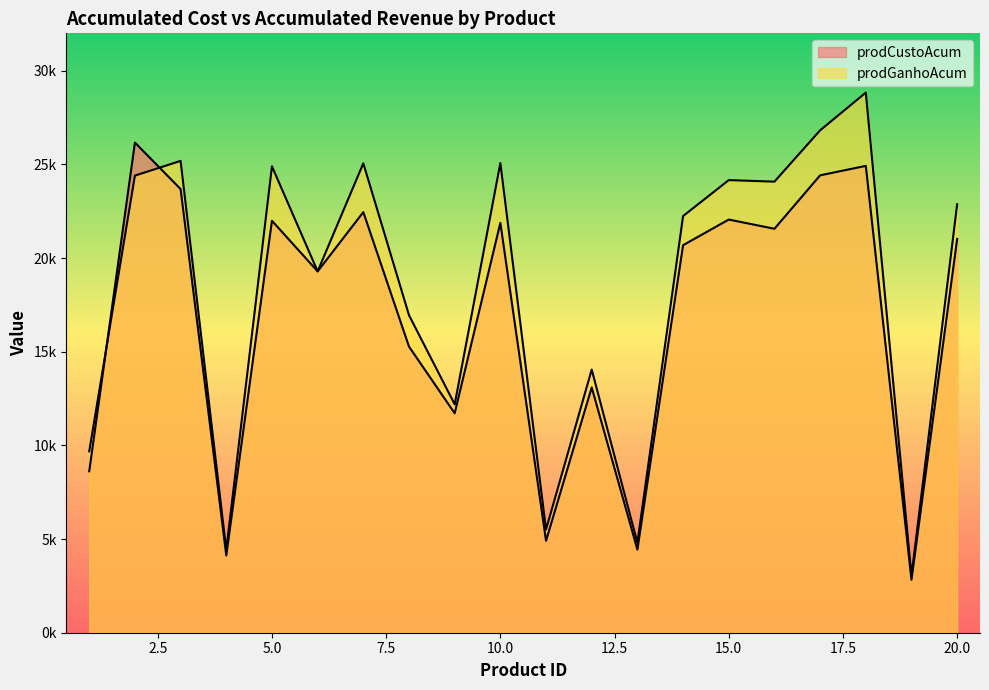

What is the maximum value shown in the chart?

28834.4